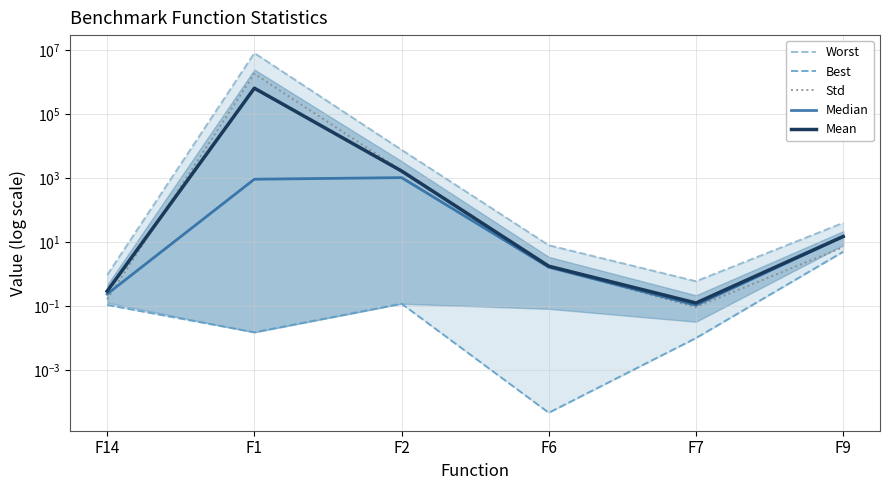

Which series has the largest range (max minus min)?

Worst